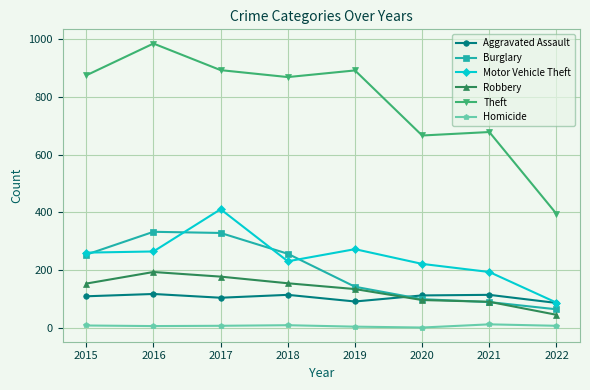

What is the highest value of the Robbery series?

194